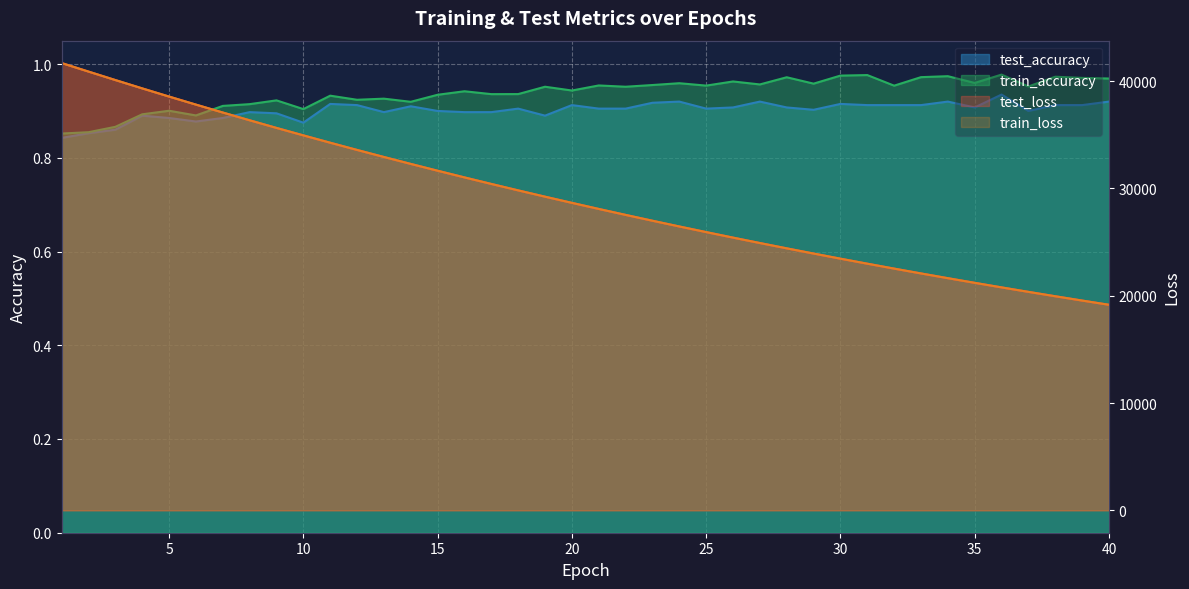

Reading left to right, transcribe all the data shown in this chart.

test_loss: 1=41676.6	2=40879.1	3=40091.0	4=39315.0	5=38553.0	6=37804.0	7=37066.2	8=36343.8	9=35632.6	10=34937.5	11=34253.2	12=33582.0	13=32924.5	14=32278.4	15=31644.6	16=31021.9	17=30412.2	18=29813.7	19=29226.4	20=28649.9	21=28084.7	22=27529.9	23=26984.6	24=26450.4	25=25926.9	26=25412.6	27=24907.9	28=24412.9	29=23927.6	30=23450.3	31=22983.1	32=22524.5	33=22074.1	34=21632.8	35=21200.2	36=20774.5	37=20357.9	38=19948.8	39=19547.6	40=19153.8
train_loss: 1=41674.0	2=40879.8	3=40090.4	4=39313.5	5=38551.1	6=37802.3	7=37064.9	8=36341.8	9=35631.2	10=34936.4	11=34251.5	12=33580.4	13=32922.4	14=32276.7	15=31642.6	16=31020.3	17=30410.5	18=29812.0	19=29224.3	20=28648.0	21=28082.3	22=27527.6	23=26983.0	24=26448.8	25=25924.9	26=25410.6	27=24906.2	28=24411.1	29=23925.8	30=23449.0	31=22981.5	32=22523.0	33=22072.9	34=21631.4	35=21198.5	36=20773.4	37=20356.7	38=19947.5	39=19546.3	40=19152.7
test_accuracy: 1=0.8	2=0.9	3=0.9	4=0.9	5=0.9	6=0.9	7=0.9	8=0.9	9=0.9	10=0.9	11=0.9	12=0.9	13=0.9	14=0.9	15=0.9	16=0.9	17=0.9	18=0.9	19=0.9	20=0.9	21=0.9	22=0.9	23=0.9	24=0.9	25=0.9	26=0.9	27=0.9	28=0.9	29=0.9	30=0.9	31=0.9	32=0.9	33=0.9	34=0.9	35=0.9	36=0.9	37=0.9	38=0.9	39=0.9	40=0.9
train_accuracy: 1=0.9	2=0.9	3=0.9	4=0.9	5=0.9	6=0.9	7=0.9	8=0.9	9=0.9	10=0.9	11=0.9	12=0.9	13=0.9	14=0.9	15=0.9	16=0.9	17=0.9	18=0.9	19=1.0	20=0.9	21=1.0	22=1.0	23=1.0	24=1.0	25=1.0	26=1.0	27=1.0	28=1.0	29=1.0	30=1.0	31=1.0	32=1.0	33=1.0	34=1.0	35=1.0	36=1.0	37=1.0	38=1.0	39=1.0	40=1.0